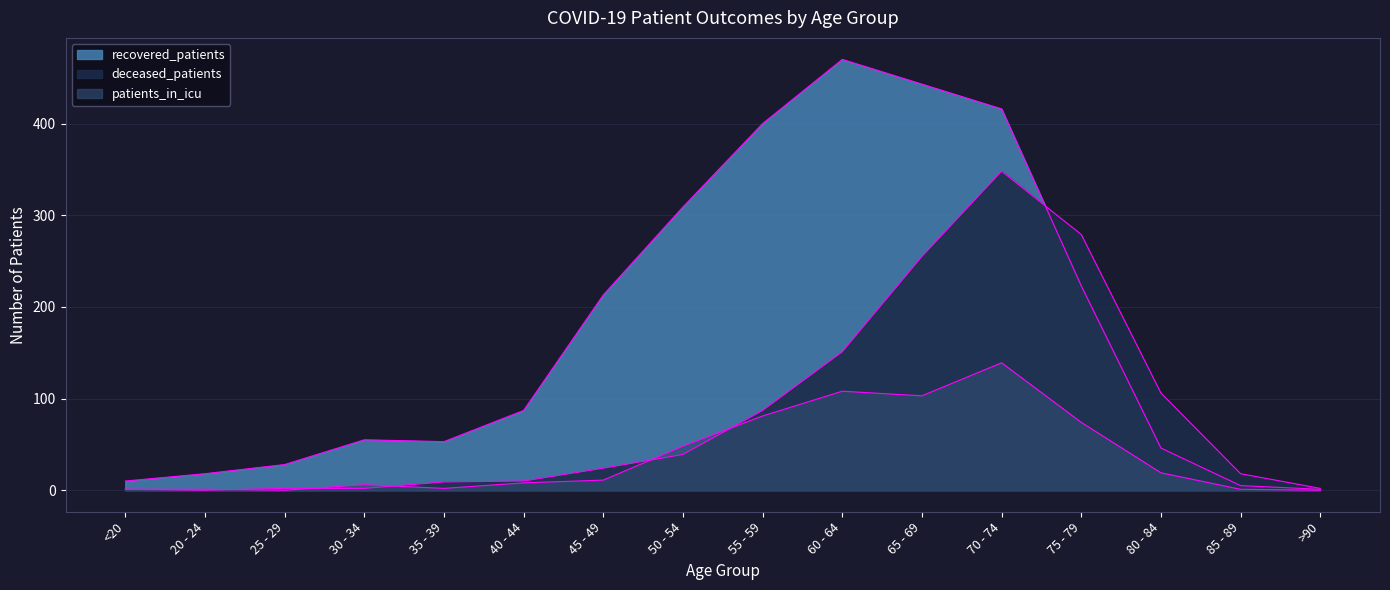

Reading left to right, what are all the values shown in this chart?

recovered_patients: <20=10	20 - 24=18	25 - 29=28	30 - 34=55	35 - 39=53	40 - 44=87	45 - 49=213	50 - 54=309	55 - 59=400	60 - 64=470	65 - 69=443	70 - 74=416	75 - 79=223	80 - 84=46	85 - 89=5	>90=1
deceased_patients: <20=1	20 - 24=0	25 - 29=2	30 - 34=2	35 - 39=9	40 - 44=10	45 - 49=24	50 - 54=39	55 - 59=87	60 - 64=151	65 - 69=255	70 - 74=348	75 - 79=279	80 - 84=106	85 - 89=18	>90=2
patients_in_icu: <20=1	20 - 24=1	25 - 29=0	30 - 34=6	35 - 39=2	40 - 44=8	45 - 49=11	50 - 54=48	55 - 59=81	60 - 64=108	65 - 69=103	70 - 74=139	75 - 79=74	80 - 84=19	85 - 89=1	>90=0